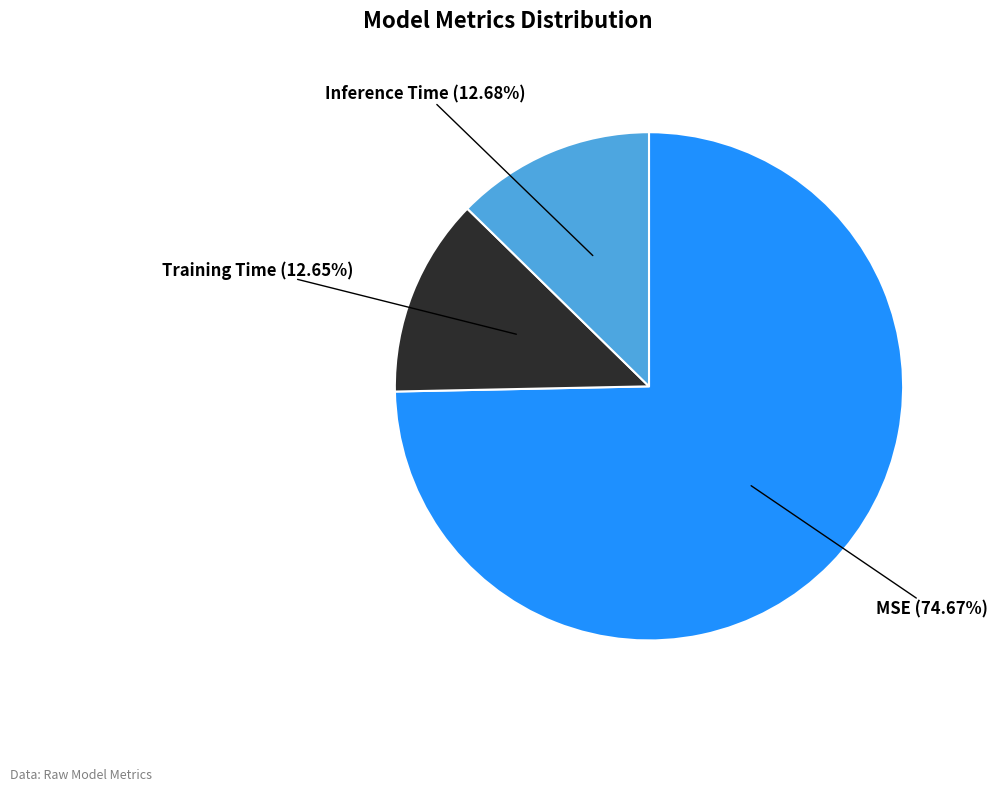

The Inference Time slice represents 13% of the pie. True or false?

True